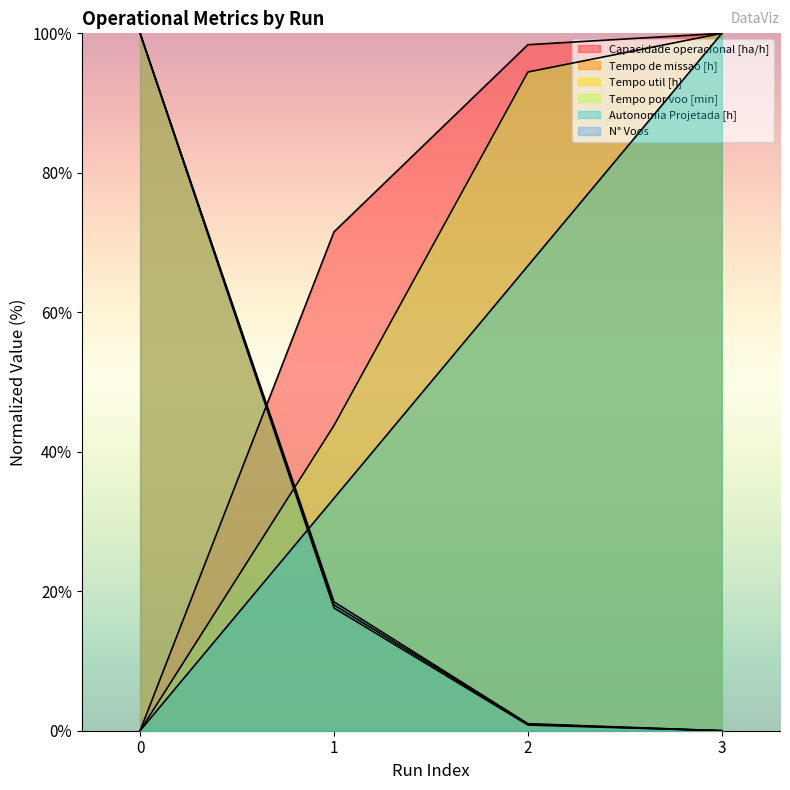

How many lines are shown in the chart?

6